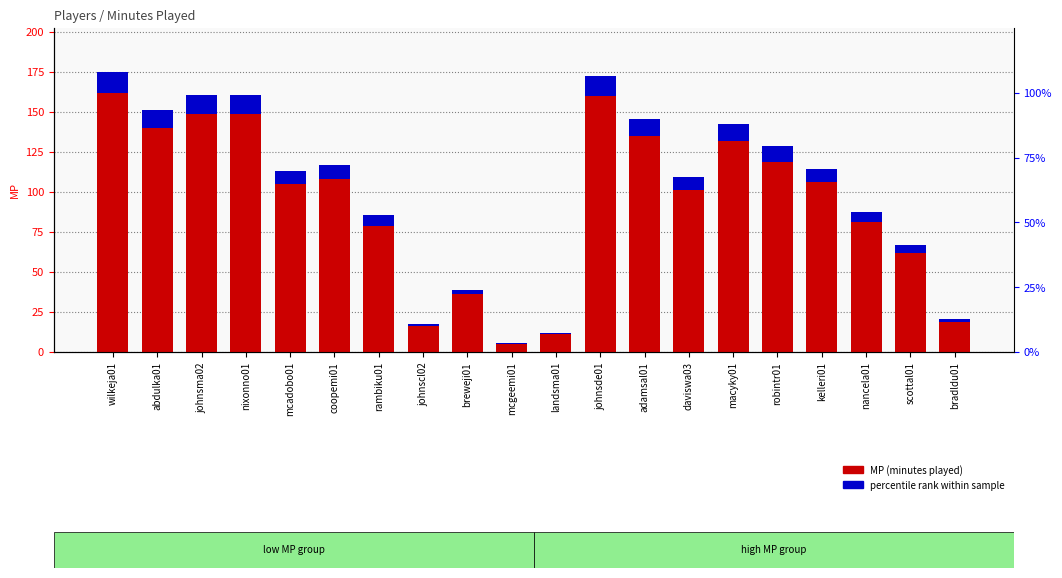

True or false: MP (minutes played) has a value of 60.3 at johnsde01.

False